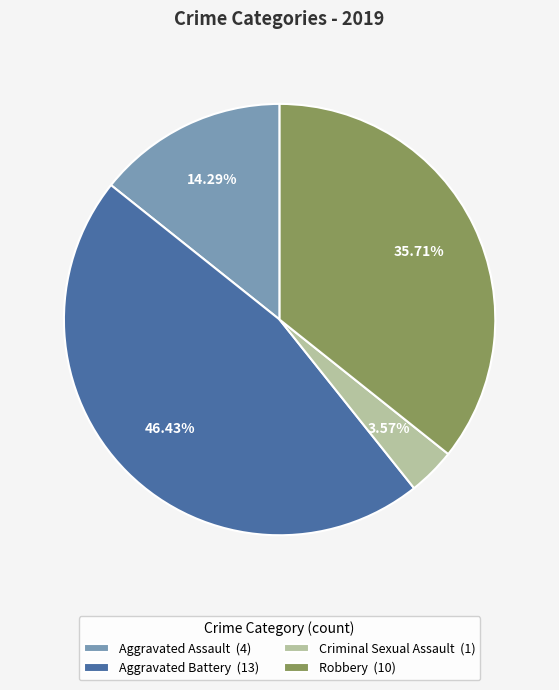

Which slice is the smallest?

Criminal Sexual Assault